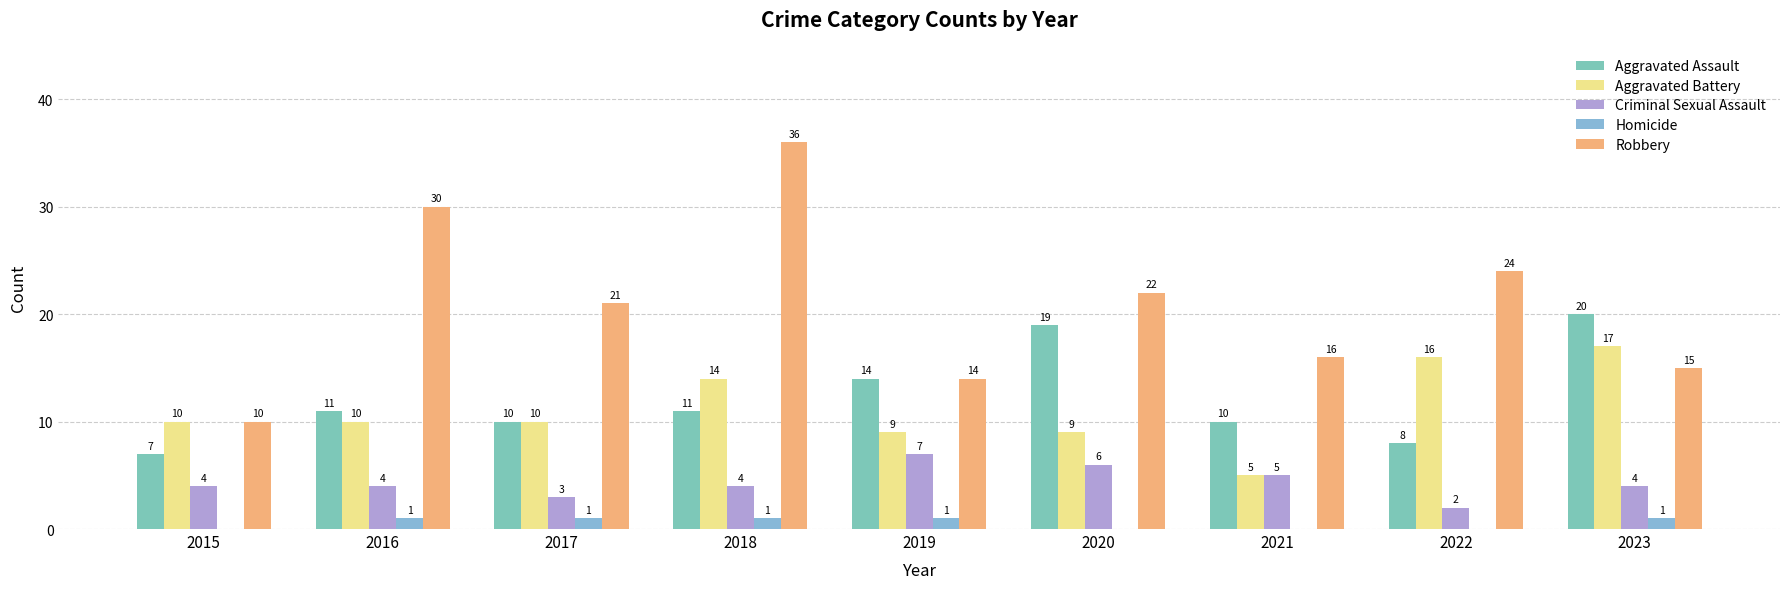

What is the average value of the Homicide series?

1